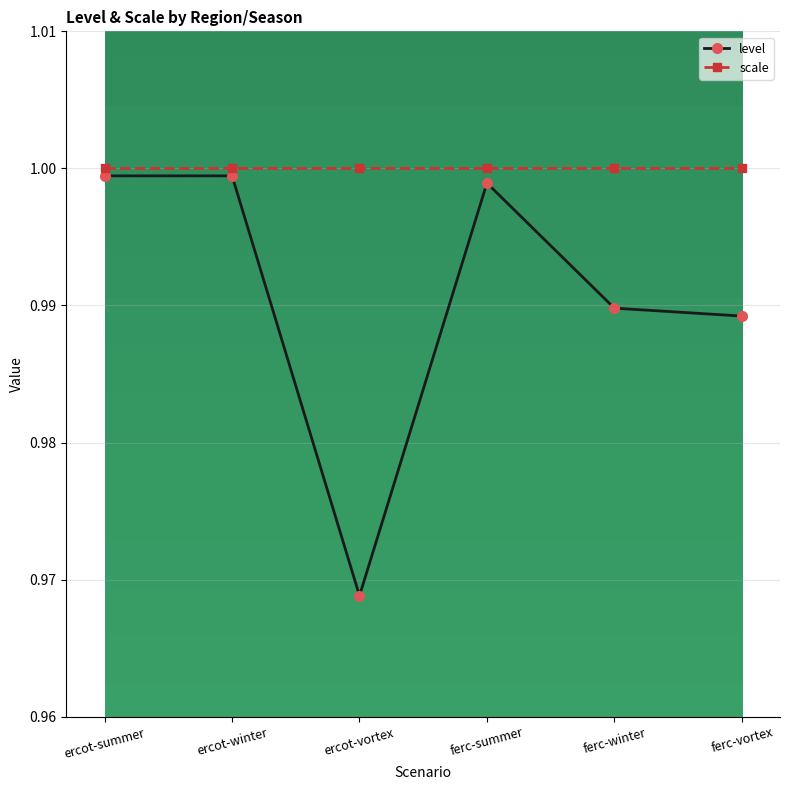

Rank the series at ercot-vortex from lowest to highest value.

level, scale